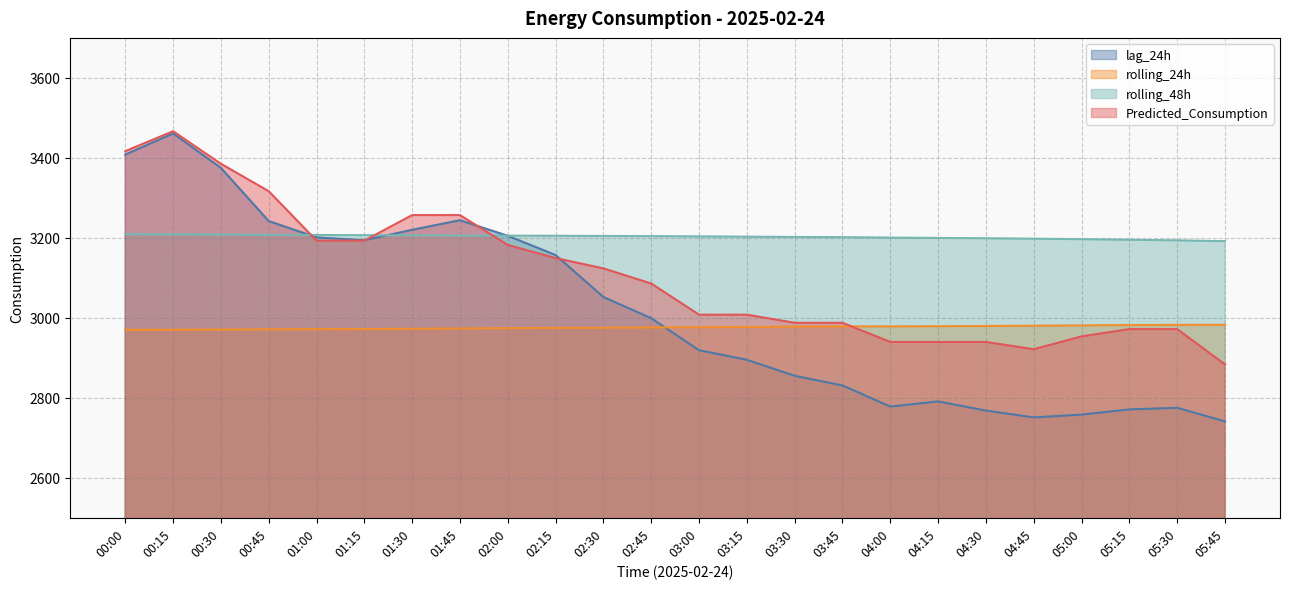

Is it true that rolling_48h equals 1548.8 at 00:30?

False